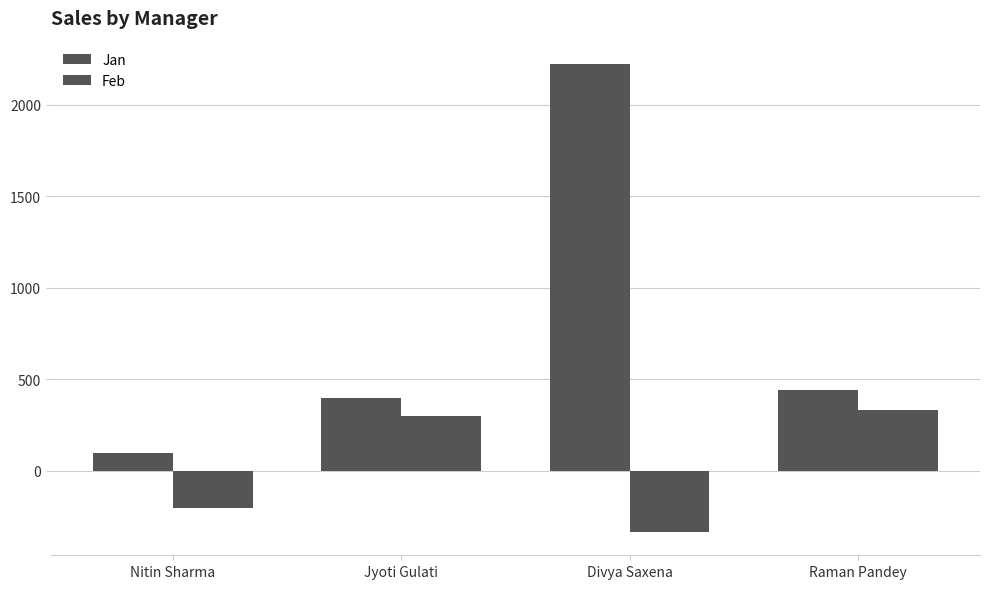

At which label does Feb first exceed 300?

Raman Pandey